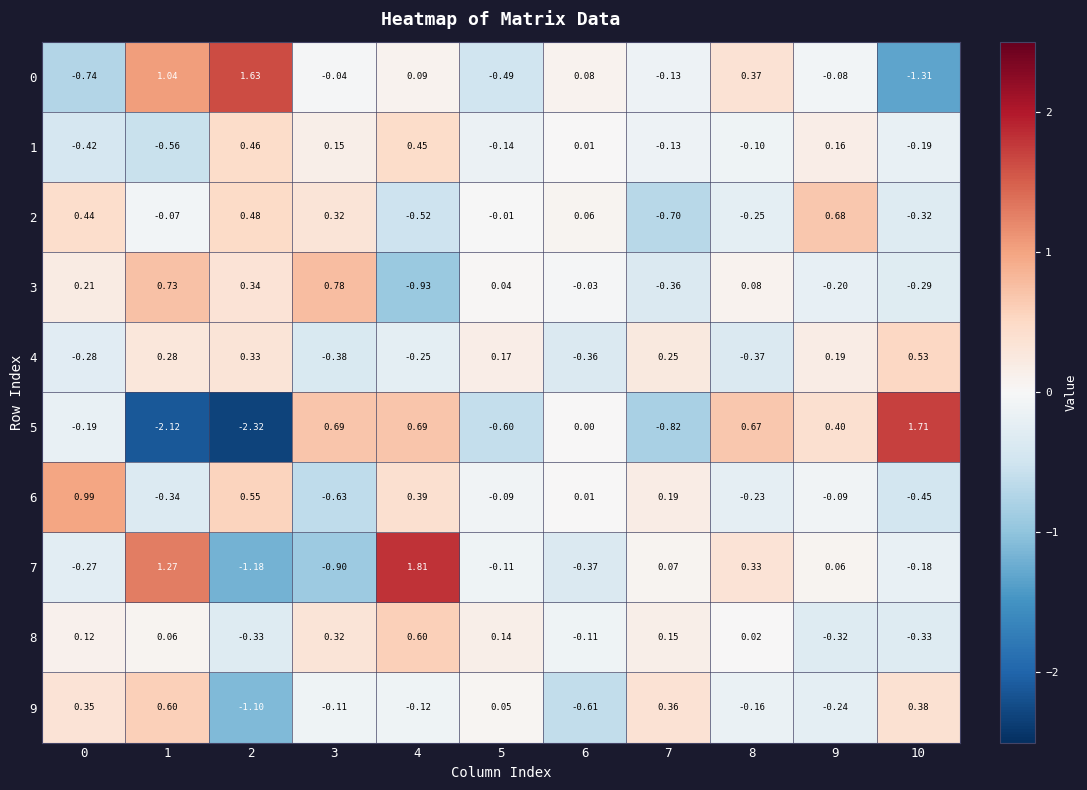

Is the value of 8 at 3 greater than the value of 2 at 7?

Yes